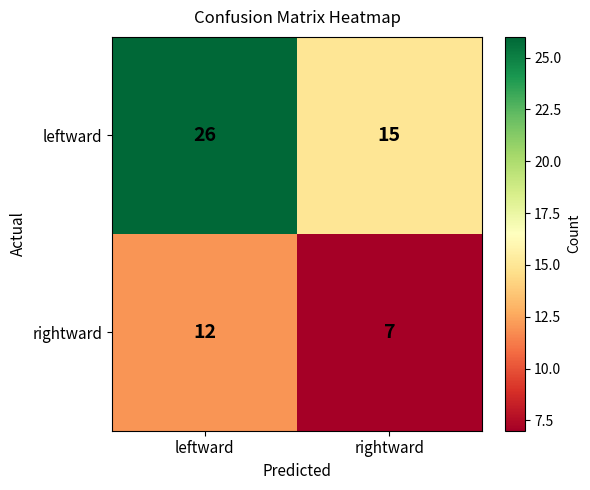

List the series in order of their peak value, lowest first.

rightward, leftward